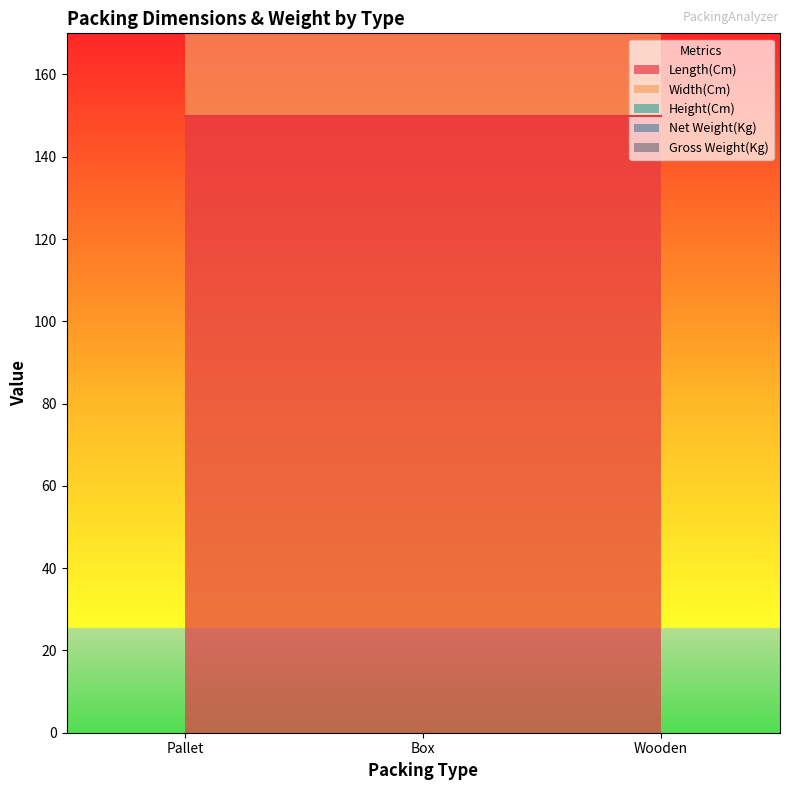

Does the chart display data point markers on the line(s)?

No